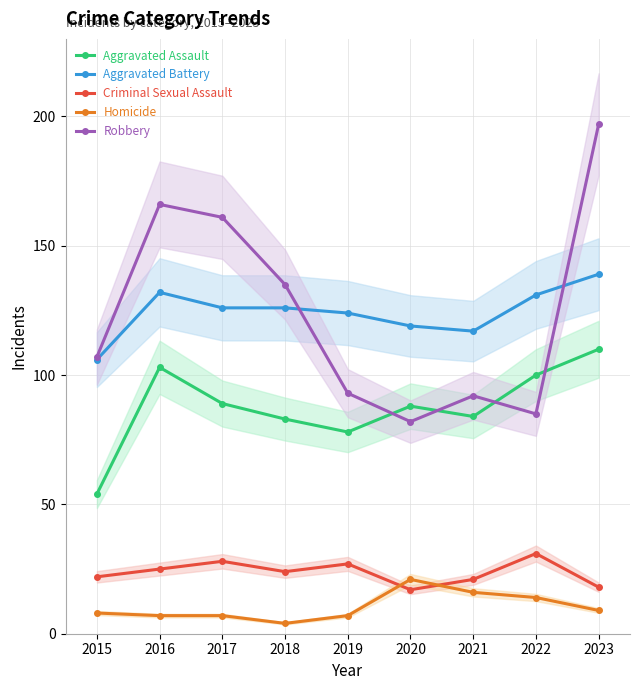

Reading left to right, transcribe all the data shown in this chart.

Aggravated Assault: 2015=54	2016=103	2017=89	2018=83	2019=78	2020=88	2021=84	2022=100	2023=110
Aggravated Battery: 2015=106	2016=132	2017=126	2018=126	2019=124	2020=119	2021=117	2022=131	2023=139
Criminal Sexual Assault: 2015=22	2016=25	2017=28	2018=24	2019=27	2020=17	2021=21	2022=31	2023=18
Homicide: 2015=8	2016=7	2017=7	2018=4	2019=7	2020=21	2021=16	2022=14	2023=9
Robbery: 2015=107	2016=166	2017=161	2018=135	2019=93	2020=82	2021=92	2022=85	2023=197